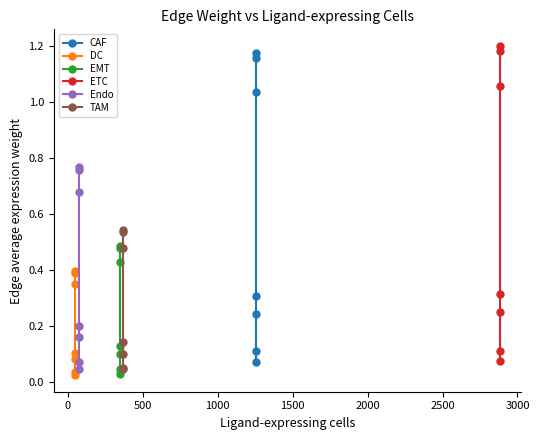

Count the number of categories in the chart.

7